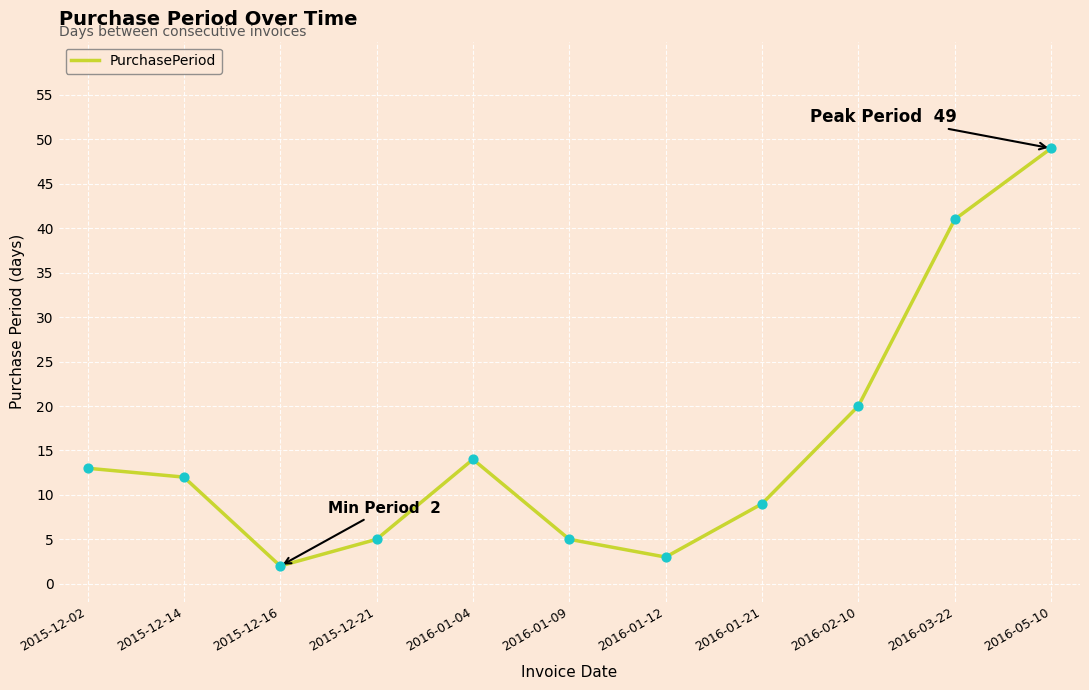

Which has a higher value, 2015-12-21 or 2016-02-10?

2016-02-10